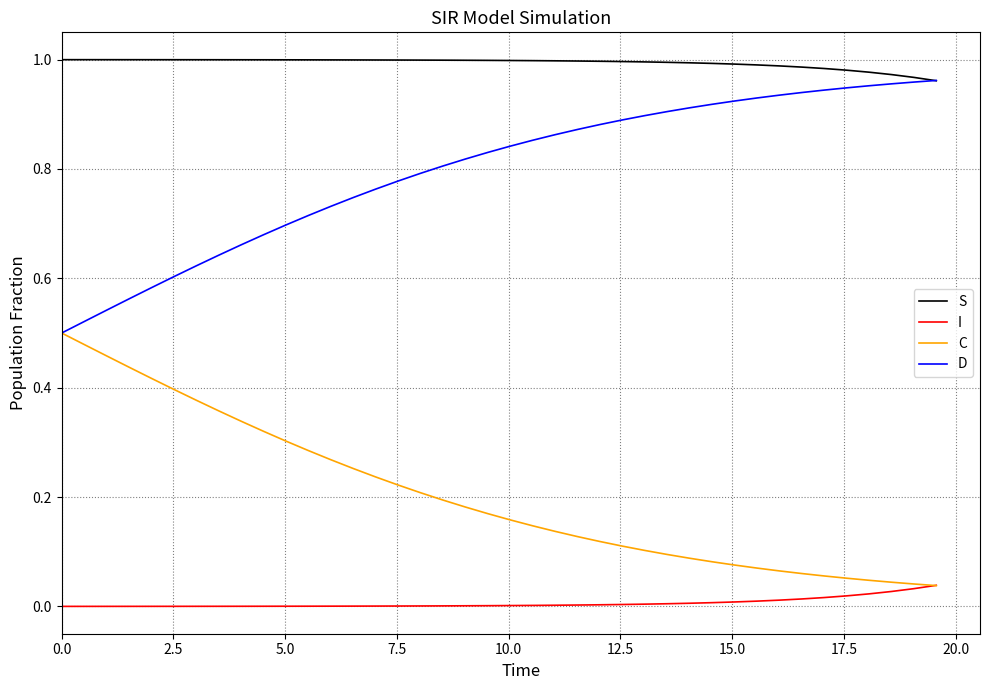

List the series in order of their overall mean, lowest first.

I, C, D, S